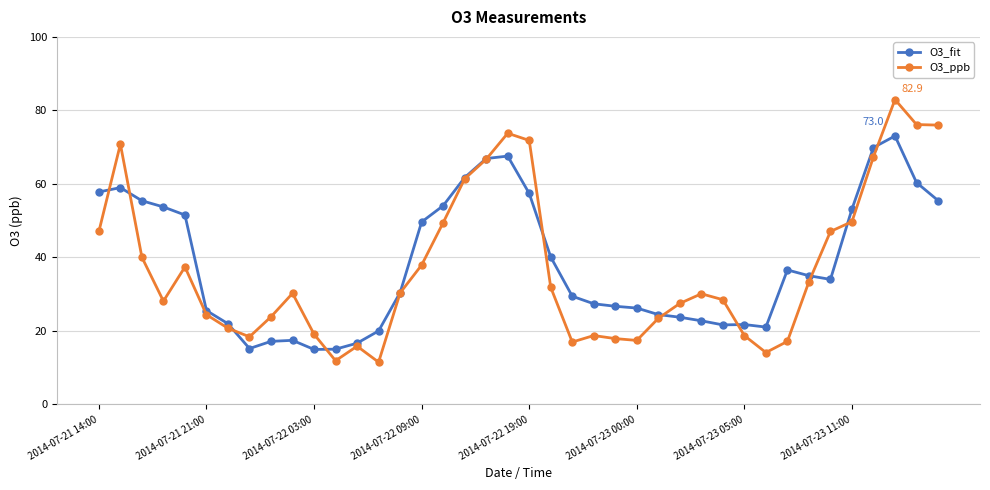

In O3_ppb, how many points are higher than both neighbors (excluding endpoints)?

8